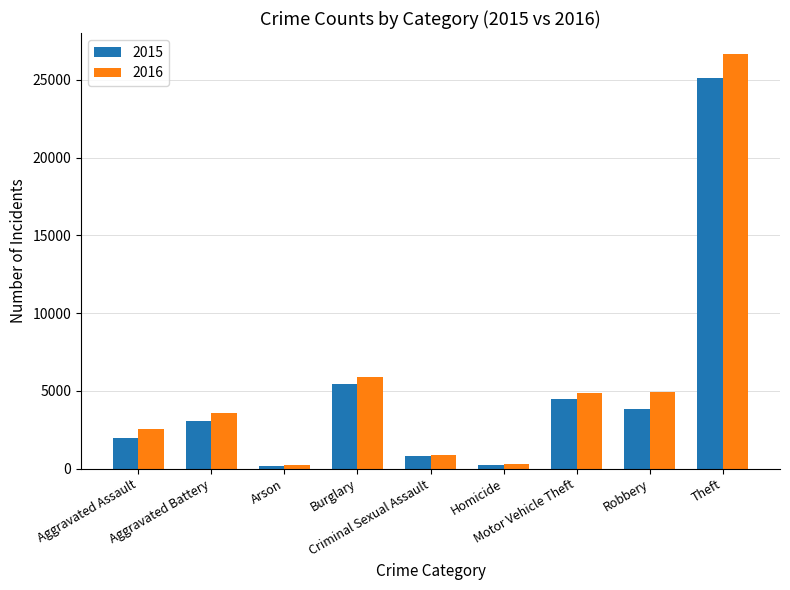

True or false: 2016 has a value of 26674 at Theft.

True